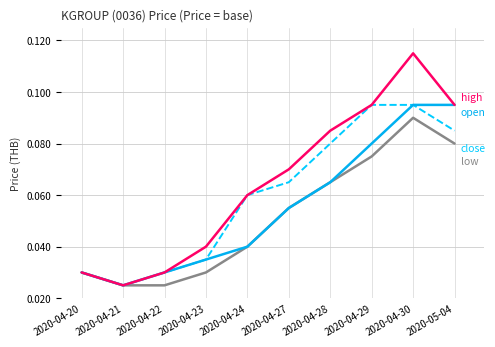

At which category is the sum across all series the highest?

2020-04-30